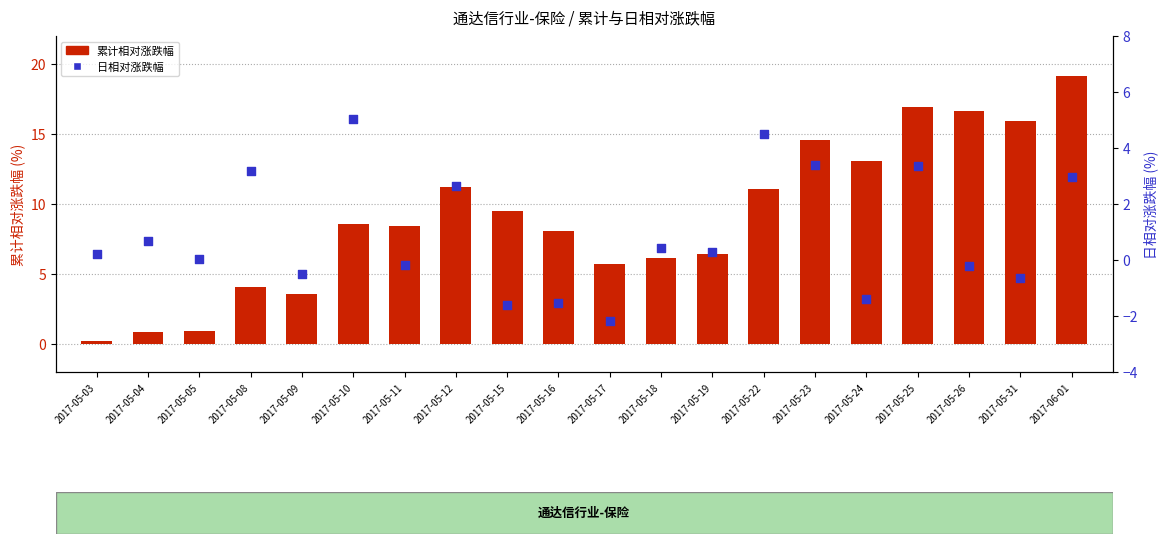

At how many categories does at least one series exceed 18?

1